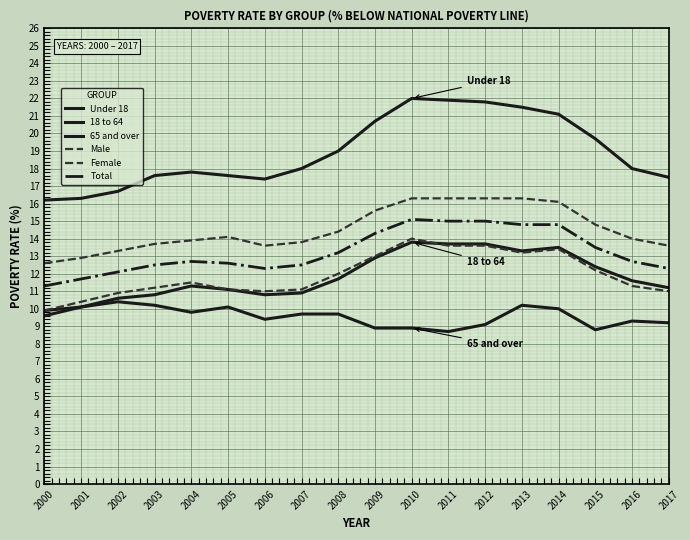

How many lines are shown in the chart?

6